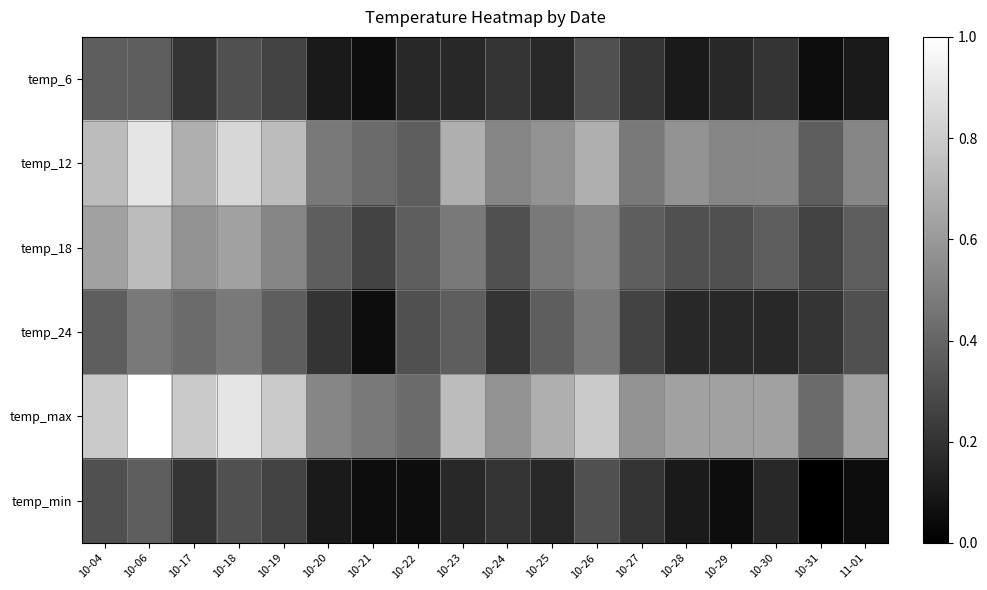

Rank the series by their maximum value, from lowest to highest.

temp_6, temp_min, temp_24, temp_18, temp_12, temp_max